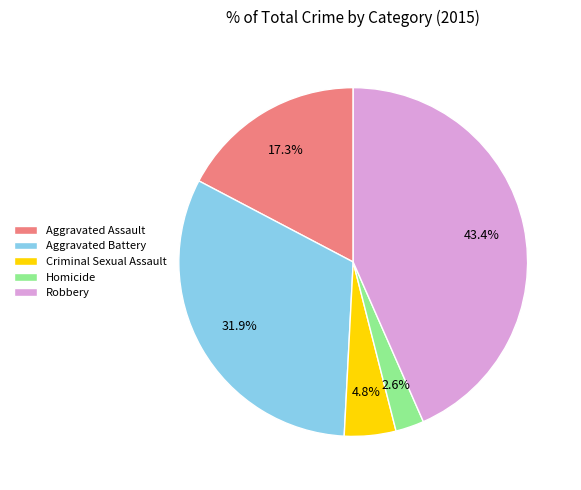

What is the ratio of the value at Aggravated Assault to the value at Criminal Sexual Assault?

3.6